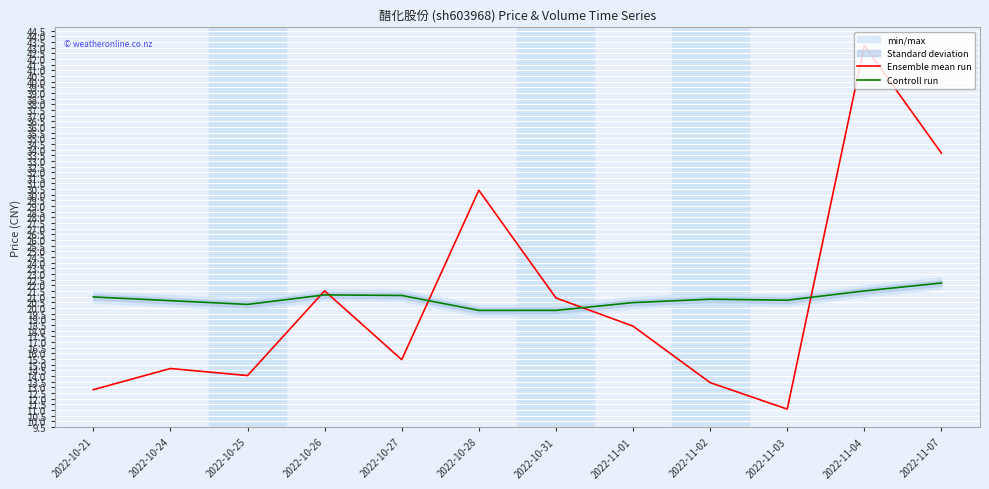

In Controll run, how many points are higher than both neighbors (excluding endpoints)?

2